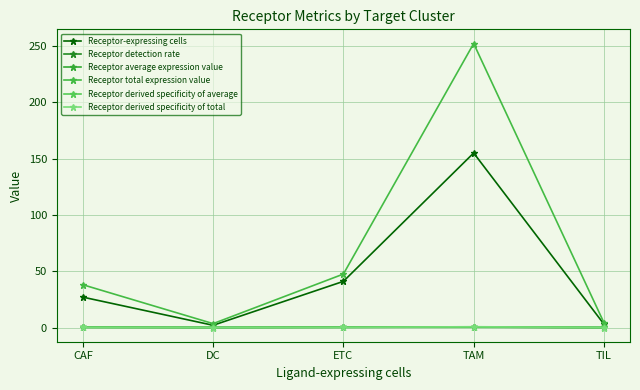

True or false: Receptor-expressing cells has a value of 3.0 at TIL.

True